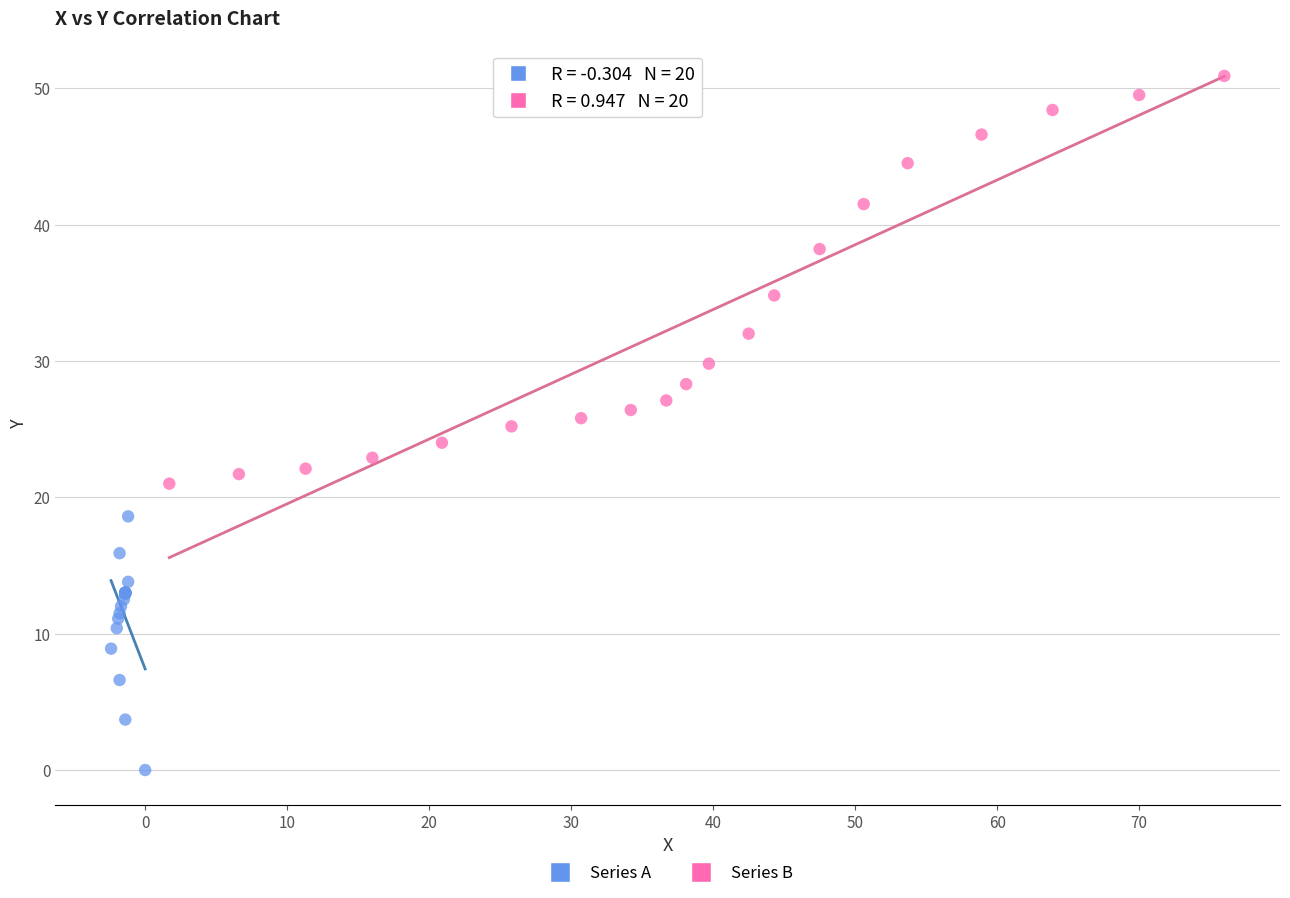

Which series reaches the minimum Y coordinate?

Series A